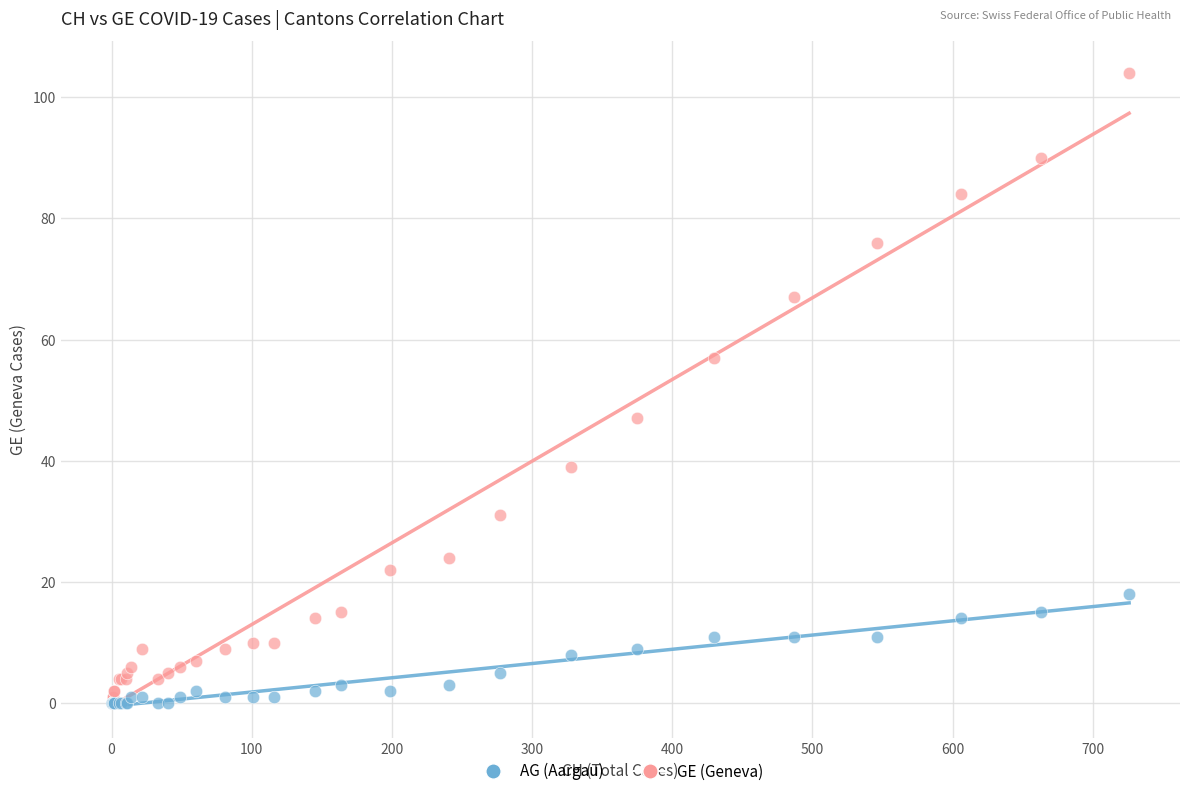

Which series reaches the maximum Y coordinate?

GE (Geneva)